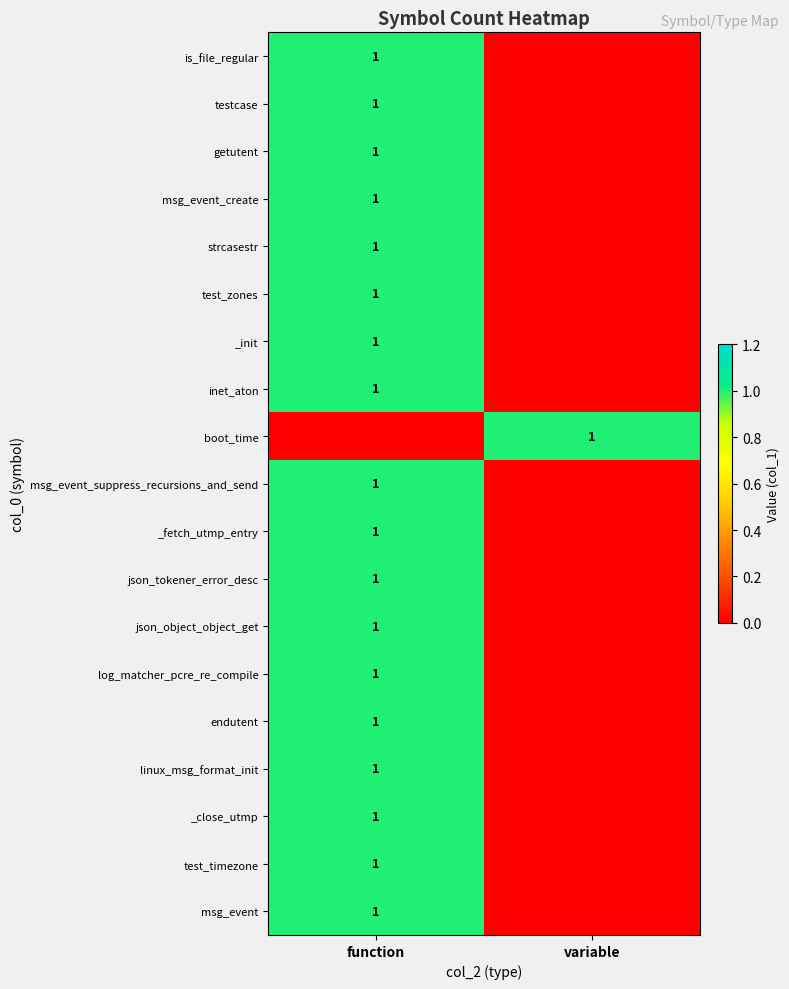

True or false: json_tokener_error_desc has a value of 1 at function.

True